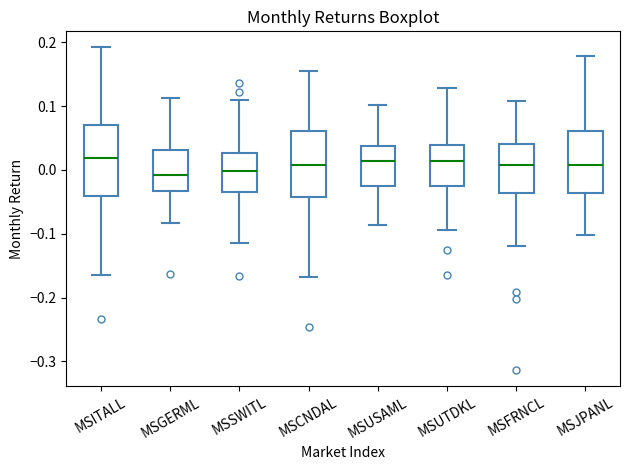

Reading left to right, transcribe this box plot: for each box, give where its median line is, the range the box spans, and where its two whiskers end, as read against the y-axis. The values are not printed on the chart, so give them approximately, as read against the axis.

MSITALL: median 0.02, box -0.04 to 0.07, whiskers -0.16 to 0.19
MSGERML: median -0.01, box -0.03 to 0.03, whiskers -0.08 to 0.11
MSSWITL: median 0.00, box -0.03 to 0.03, whiskers -0.11 to 0.11
MSCNDAL: median 0.01, box -0.04 to 0.06, whiskers -0.17 to 0.15
MSUSAML: median 0.01, box -0.03 to 0.04, whiskers -0.09 to 0.10
MSUTDKL: median 0.01, box -0.03 to 0.04, whiskers -0.09 to 0.13
MSFRNCL: median 0.01, box -0.04 to 0.04, whiskers -0.12 to 0.11
MSJPANL: median 0.01, box -0.04 to 0.06, whiskers -0.10 to 0.18